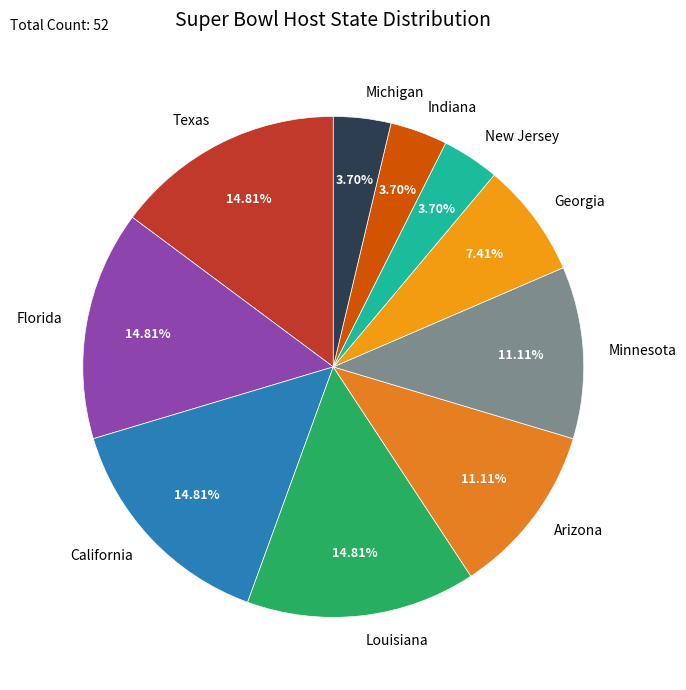

To the nearest percent, what is the difference between the largest and smallest slice percentages?

11%